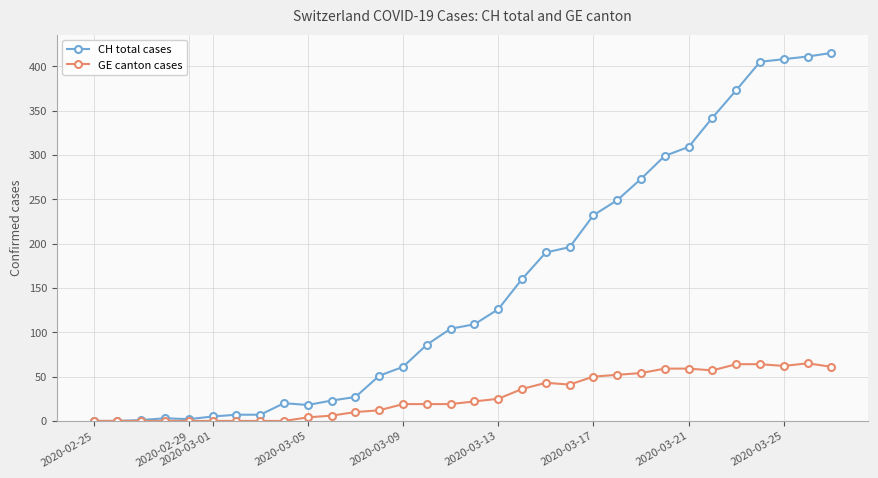

Which series has the largest total across all categories?

CH total cases